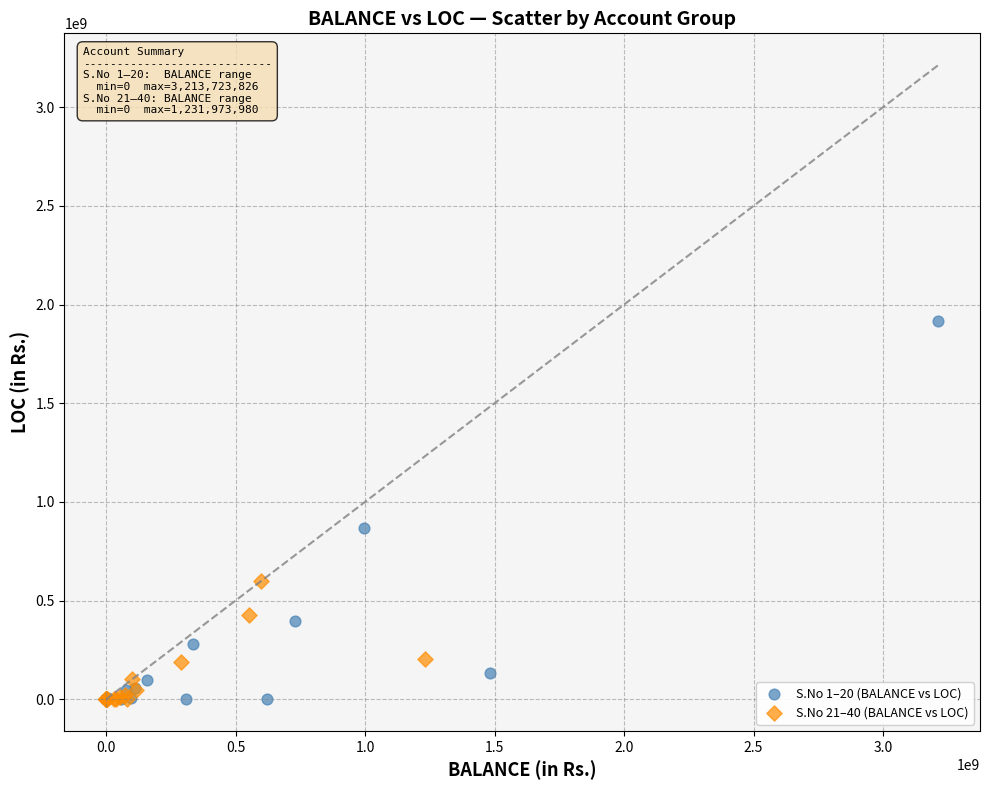

Which series has the widest spread of Y values?

S.No 1–20 (BALANCE vs LOC)